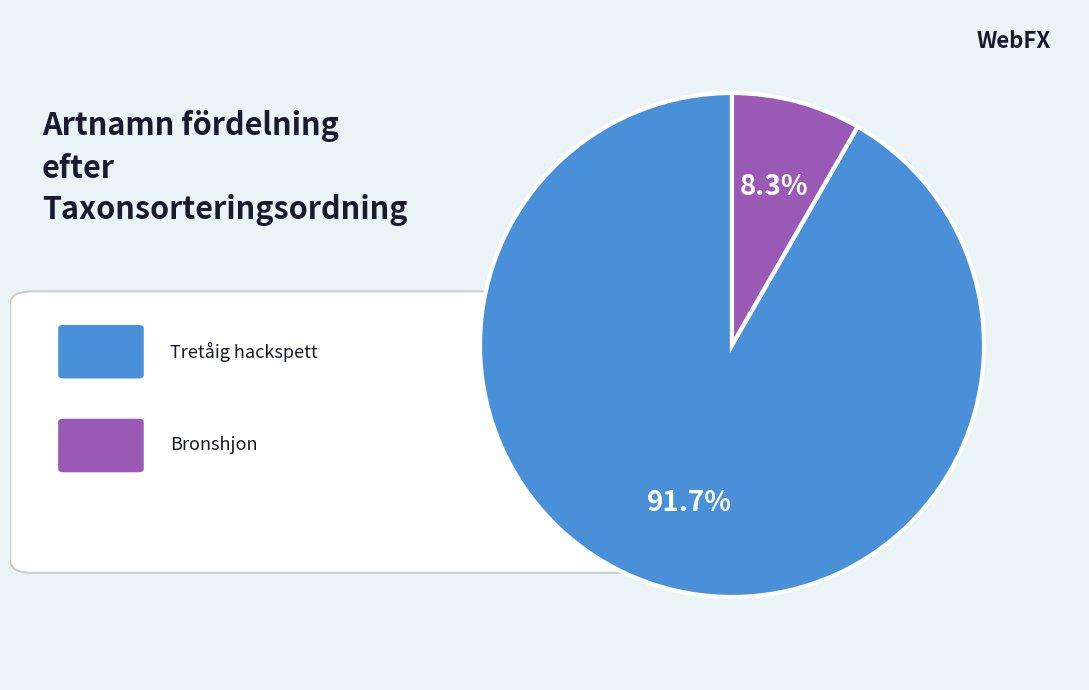

Does any single category account for the majority?

Yes